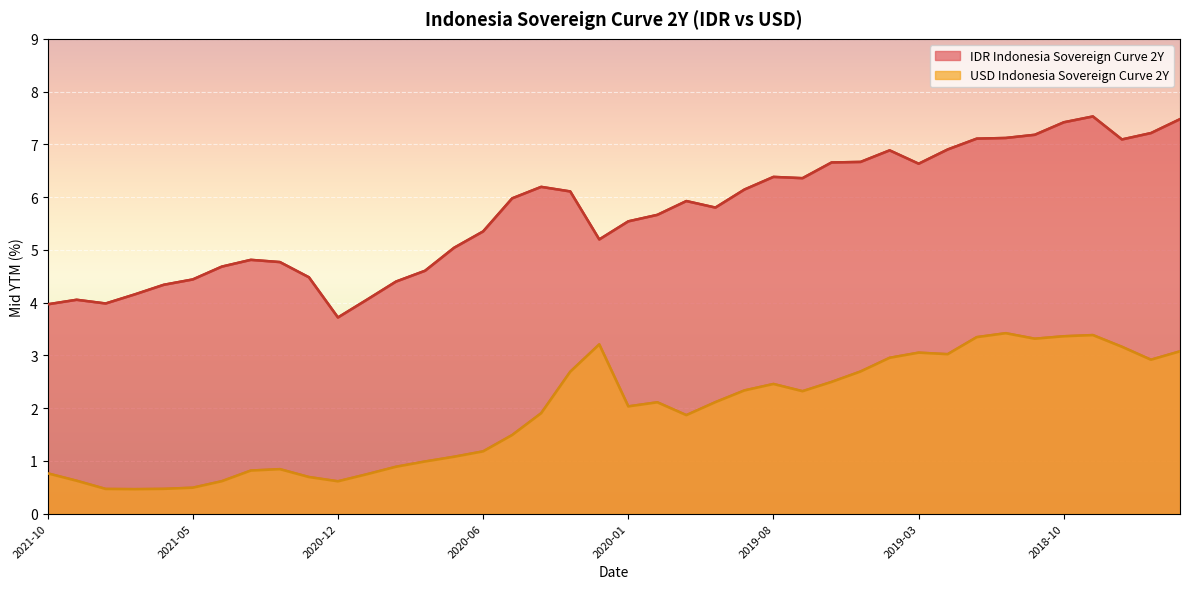

At which label is IDR Indonesia Sovereign Curve 2Y closest to 5?

2020-07